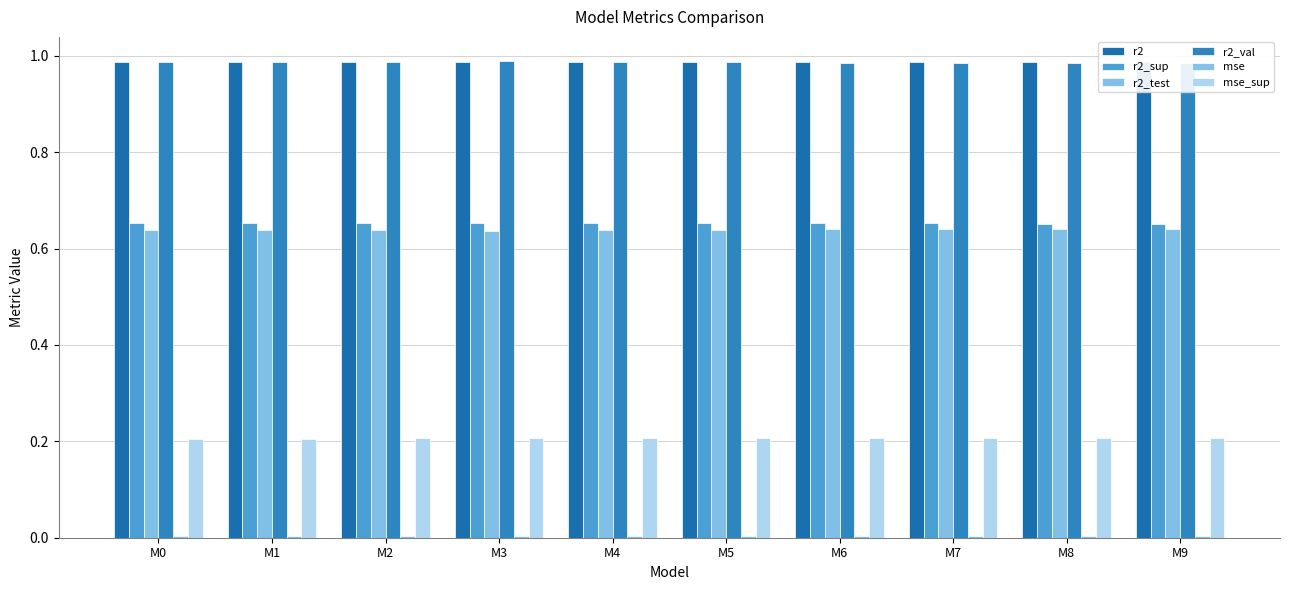

Reading left to right, extract all data points from this chart.

r2: M0=1.0	M1=1.0	M2=1.0	M3=1.0	M4=1.0	M5=1.0	M6=1.0	M7=1.0	M8=1.0	M9=1.0
r2_sup: M0=0.7	M1=0.7	M2=0.7	M3=0.7	M4=0.7	M5=0.7	M6=0.7	M7=0.7	M8=0.7	M9=0.7
r2_test: M0=0.6	M1=0.6	M2=0.6	M3=0.6	M4=0.6	M5=0.6	M6=0.6	M7=0.6	M8=0.6	M9=0.6
r2_val: M0=1.0	M1=1.0	M2=1.0	M3=1.0	M4=1.0	M5=1.0	M6=1.0	M7=1.0	M8=1.0	M9=1.0
mse: M0=0.0	M1=0.0	M2=0.0	M3=0.0	M4=0.0	M5=0.0	M6=0.0	M7=0.0	M8=0.0	M9=0.0
mse_sup: M0=0.2	M1=0.2	M2=0.2	M3=0.2	M4=0.2	M5=0.2	M6=0.2	M7=0.2	M8=0.2	M9=0.2